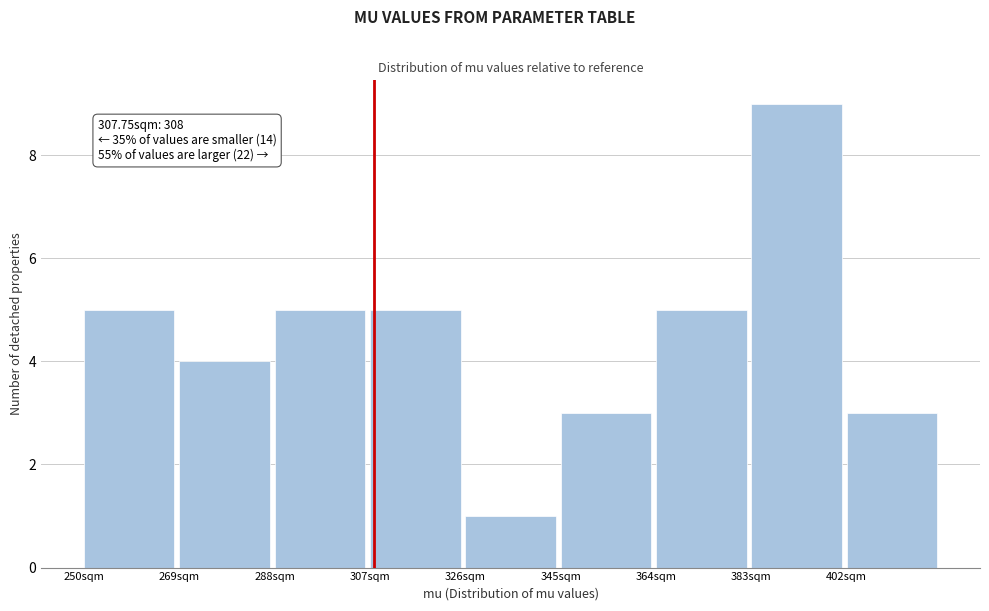

Over which range of the x-axis is the bar tallest?

383 to 402